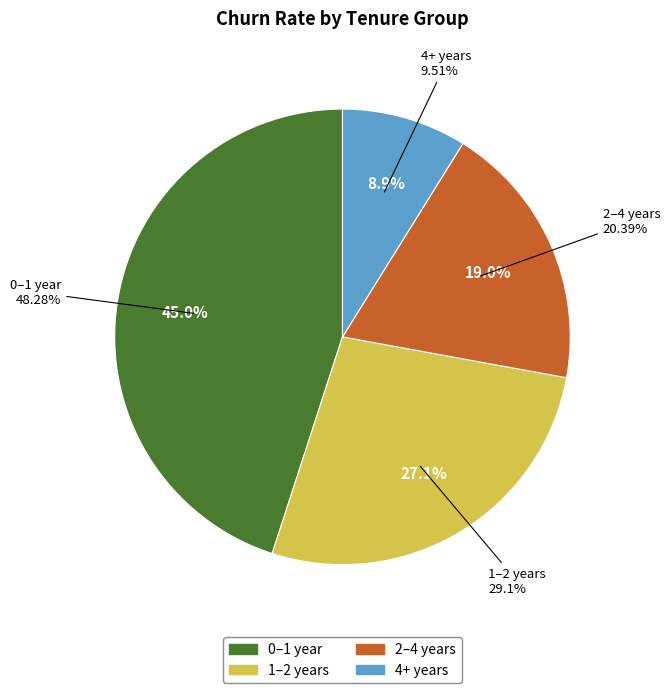

How much of the chart is everything except 2–4 years?

81.0%